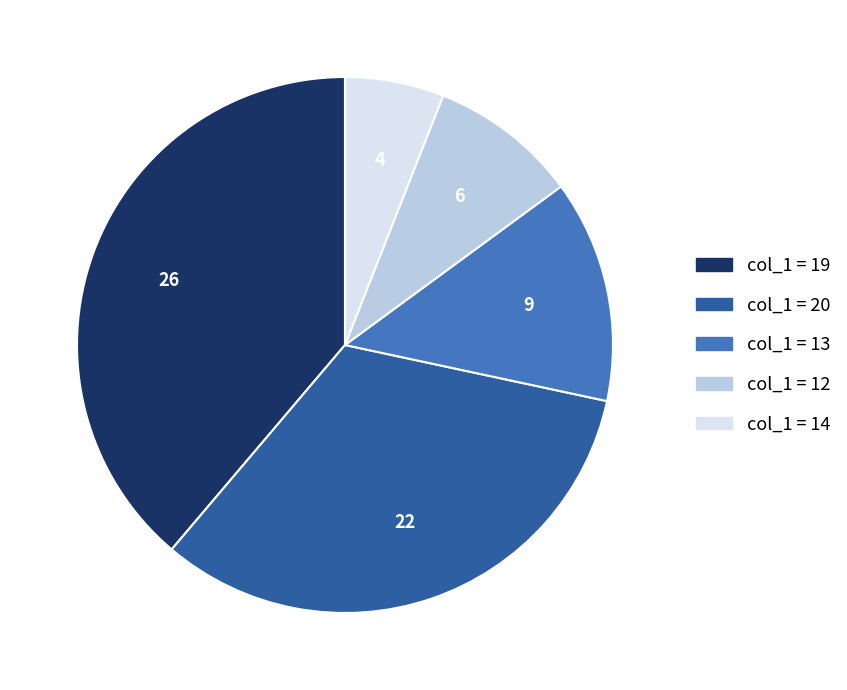

Does any single category account for the majority?

No